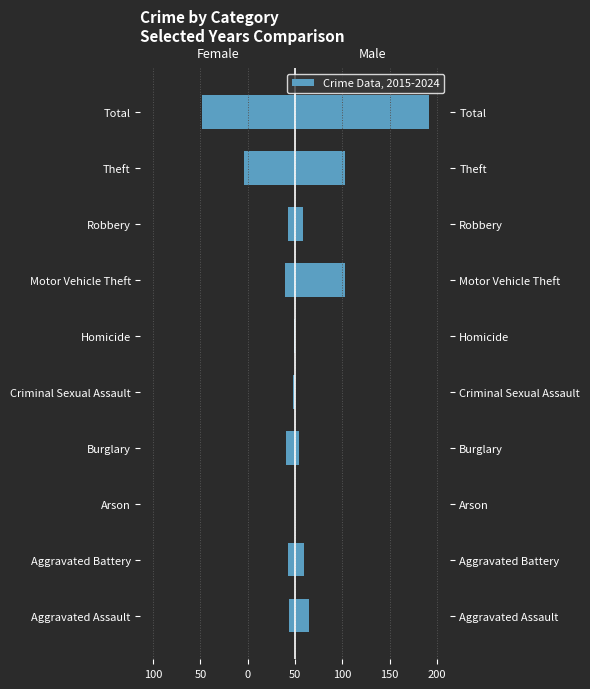

What is the average value of the Female series?

-20